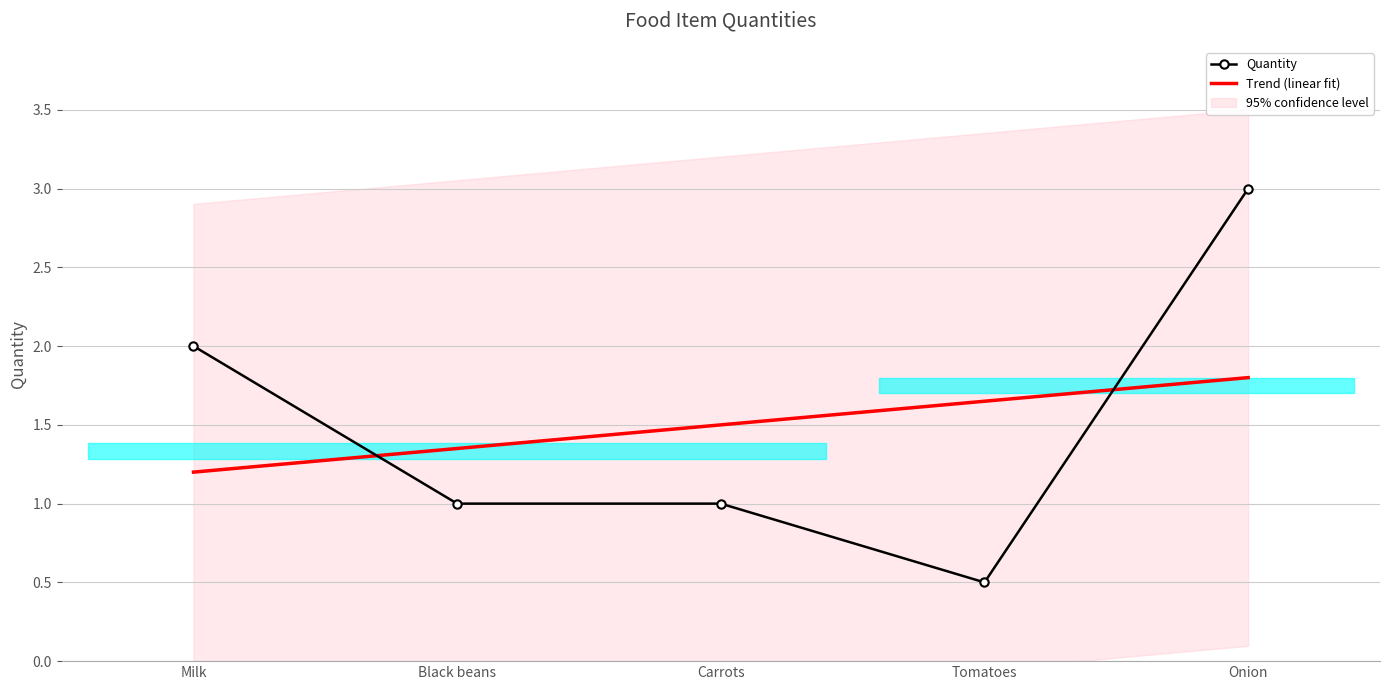

Reading right to left, transcribe all the data shown in this chart.

Quantity: Onion=3.0	Tomatoes=0.5	Carrots=1.0	Black beans=1.0	Milk=2.0
Trend (linear fit): Onion=1.8	Tomatoes=1.7	Carrots=1.5	Black beans=1.4	Milk=1.2